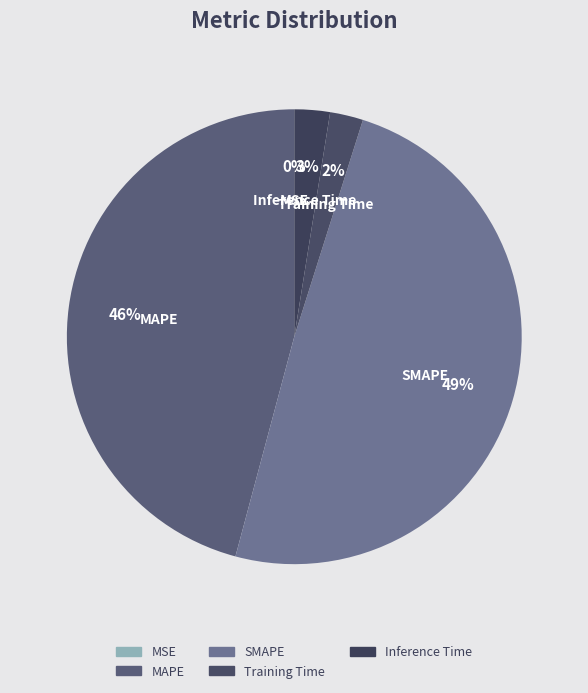

Is there a majority slice in this chart?

No